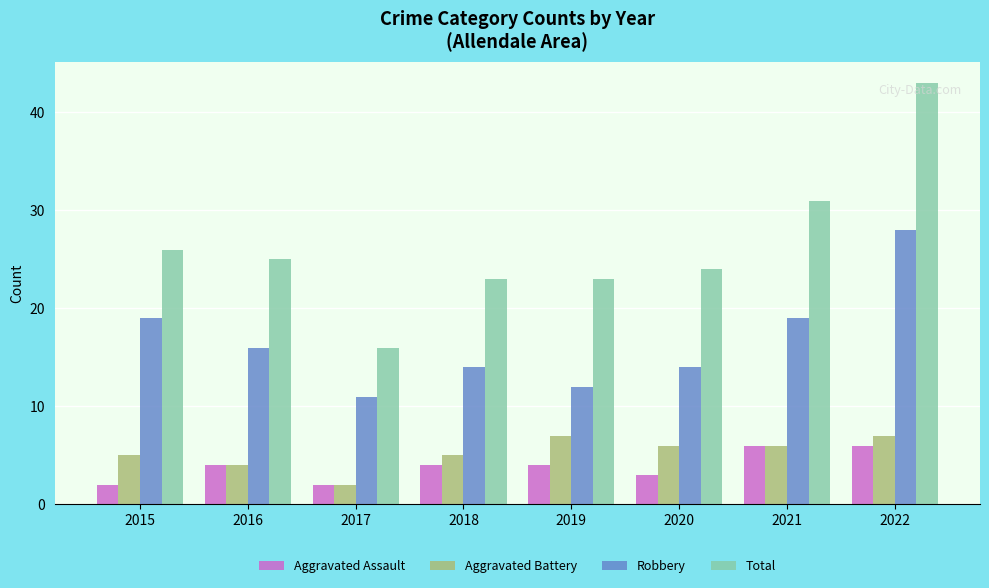

What is the difference between the Robbery values at 2017 and 2019?

1